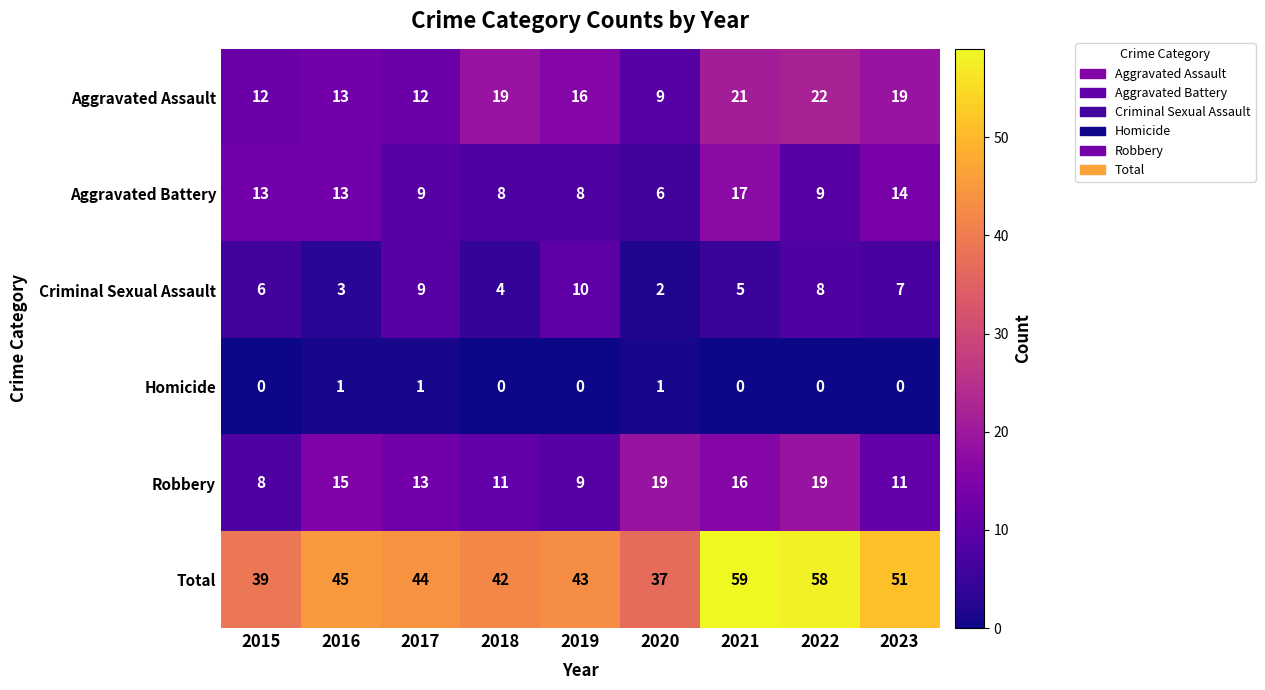

At which label is Robbery closest to 13?

2017